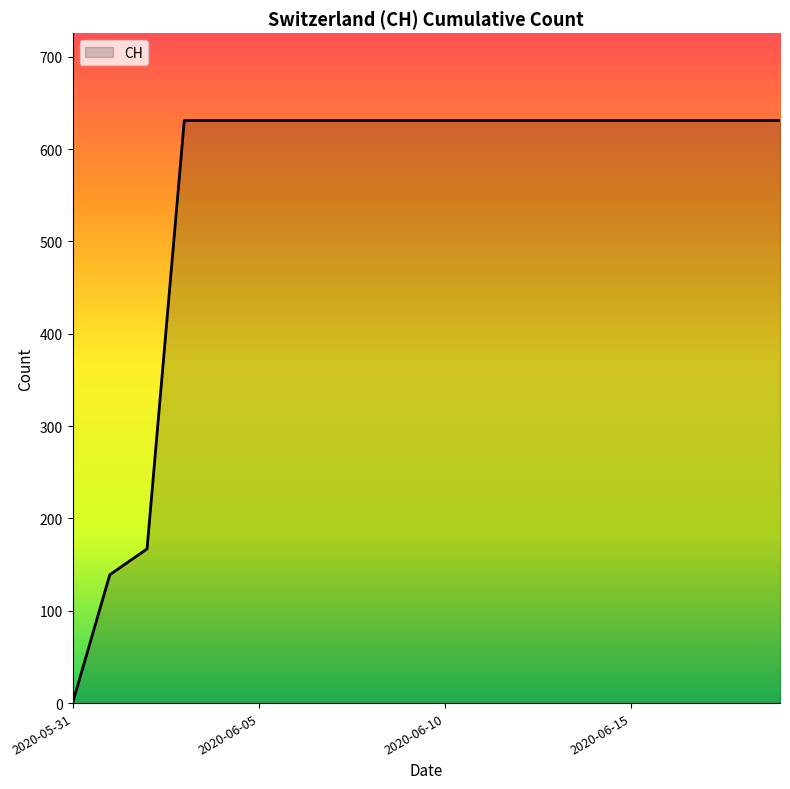

What is the maximum value shown in the chart?

631